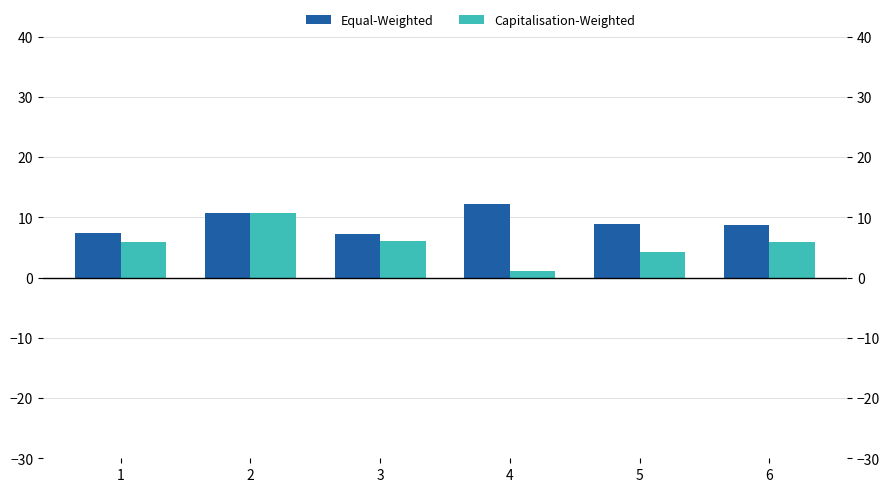

What is the sum of all Equal-Weighted values?

55.0